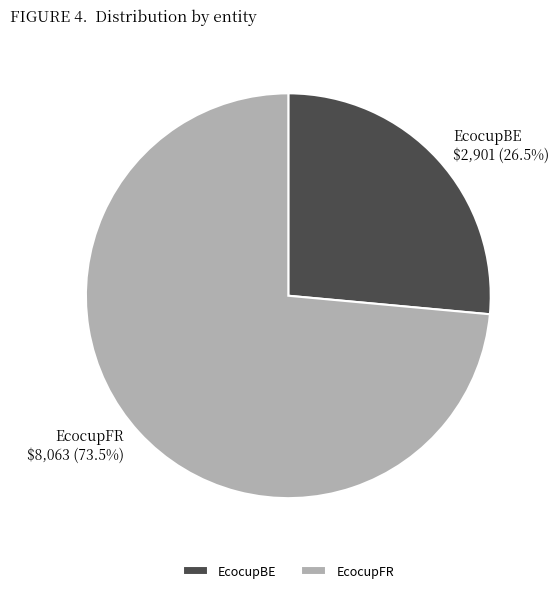

Between EcocupBE and EcocupFR, which is larger?

EcocupFR